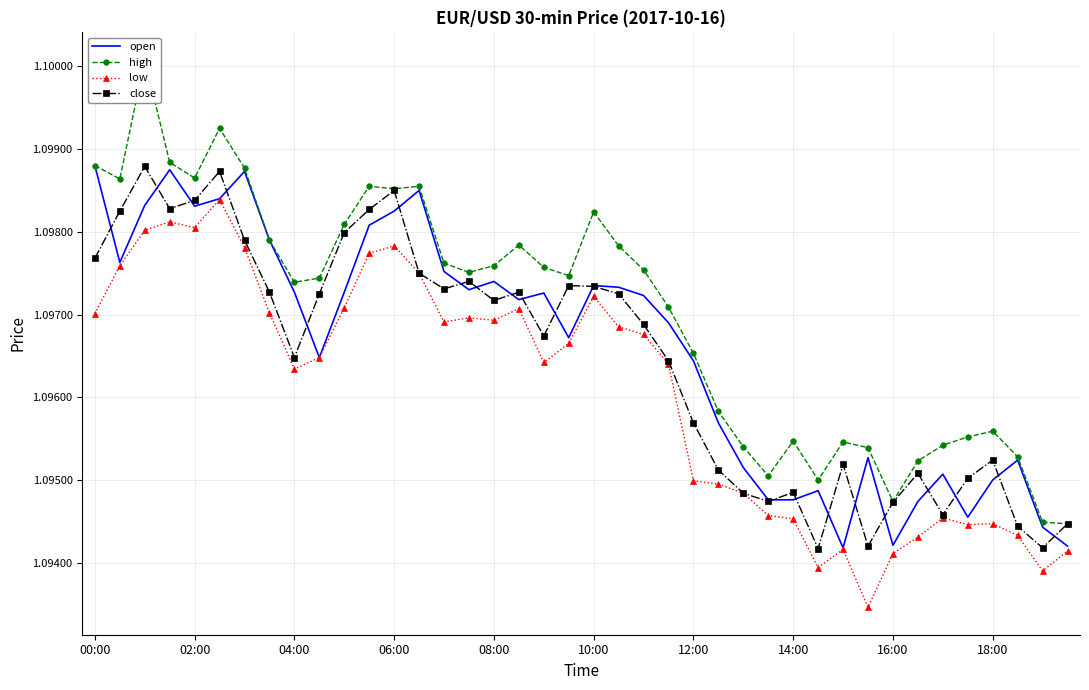

Reading right to left, what are all the values shown in this chart?

open: 1.1	1.1	1.1	1.1	1.1	1.1	1.1	1.1	1.1	1.1	1.1	1.1	1.1	1.1	1.1	1.1	1.1	1.1	1.1	1.1	1.1	1.1	1.1	1.1	1.1	1.1	1.1	1.1	1.1	1.1	1.1	1.1	1.1	1.1	1.1	1.1	1.1	1.1	1.1	1.1
high: 1.1	1.1	1.1	1.1	1.1	1.1	1.1	1.1	1.1	1.1	1.1	1.1	1.1	1.1	1.1	1.1	1.1	1.1	1.1	1.1	1.1	1.1	1.1	1.1	1.1	1.1	1.1	1.1	1.1	1.1	1.1	1.1	1.1	1.1	1.1	1.1	1.1	1.1	1.1	1.1
low: 1.1	1.1	1.1	1.1	1.1	1.1	1.1	1.1	1.1	1.1	1.1	1.1	1.1	1.1	1.1	1.1	1.1	1.1	1.1	1.1	1.1	1.1	1.1	1.1	1.1	1.1	1.1	1.1	1.1	1.1	1.1	1.1	1.1	1.1	1.1	1.1	1.1	1.1	1.1	1.1
close: 1.1	1.1	1.1	1.1	1.1	1.1	1.1	1.1	1.1	1.1	1.1	1.1	1.1	1.1	1.1	1.1	1.1	1.1	1.1	1.1	1.1	1.1	1.1	1.1	1.1	1.1	1.1	1.1	1.1	1.1	1.1	1.1	1.1	1.1	1.1	1.1	1.1	1.1	1.1	1.1